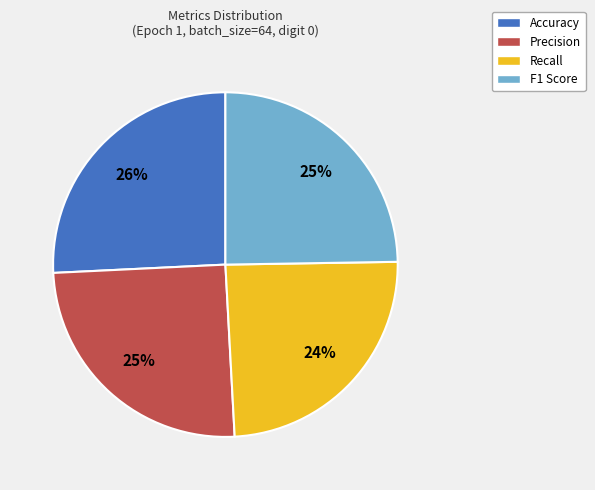

Combined, do Accuracy and F1 Score account for over 50%?

Yes